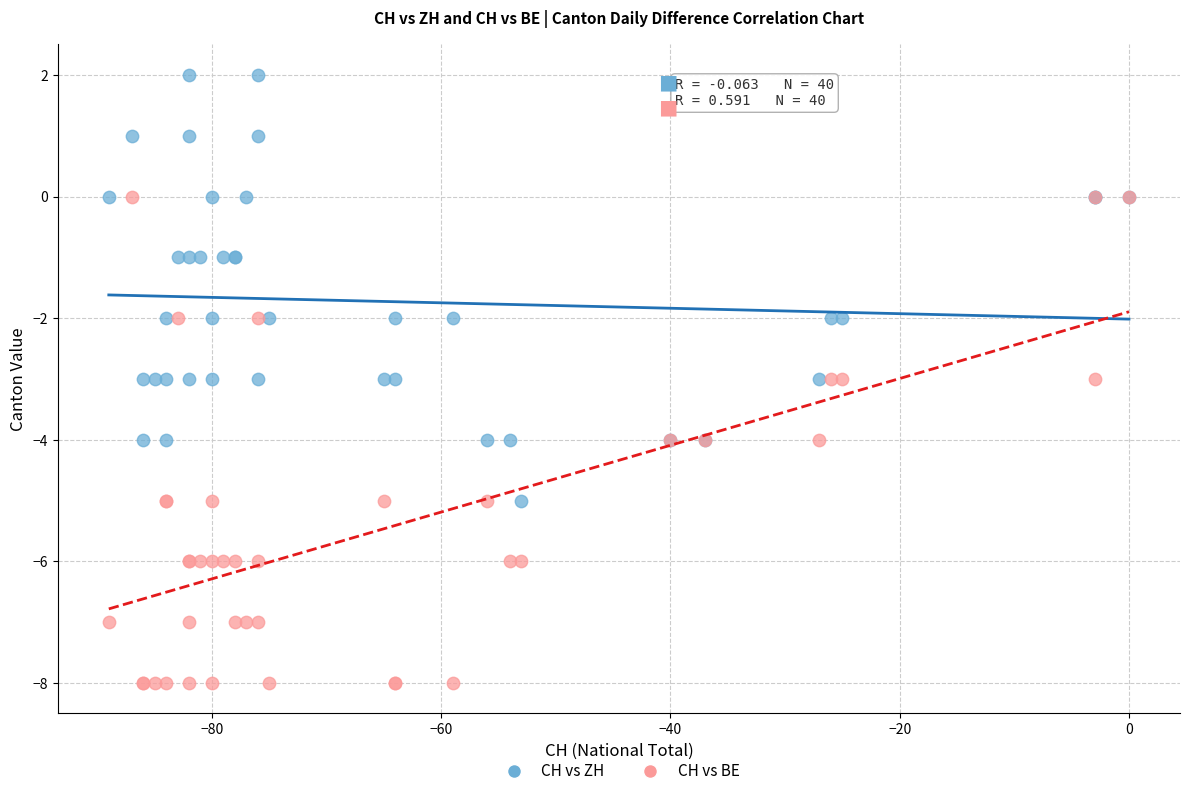

Which series has the widest spread of Y values?

CH vs BE